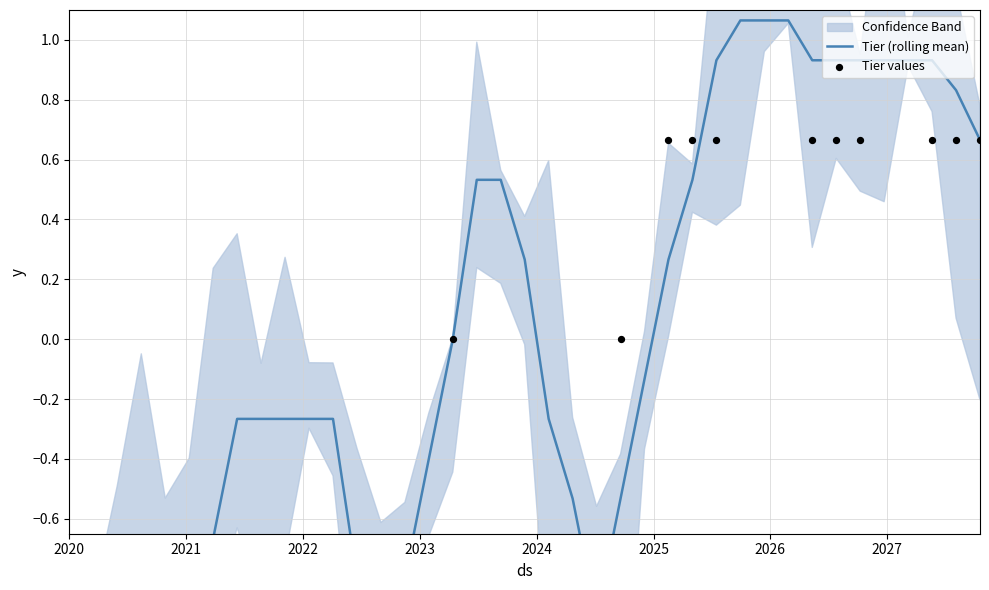

Which series has the largest total across all categories?

Tier (rolling mean)